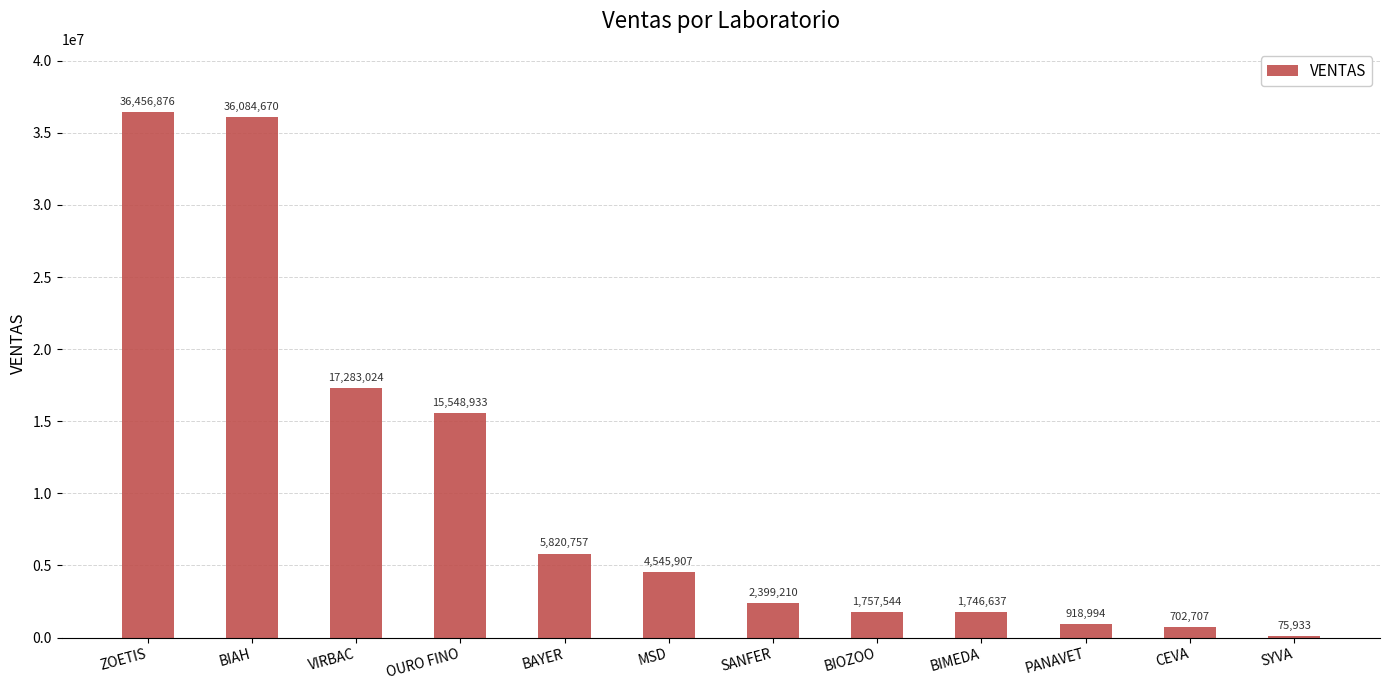

What is the change in value from ZOETIS to BIMEDA?

-34710239.1